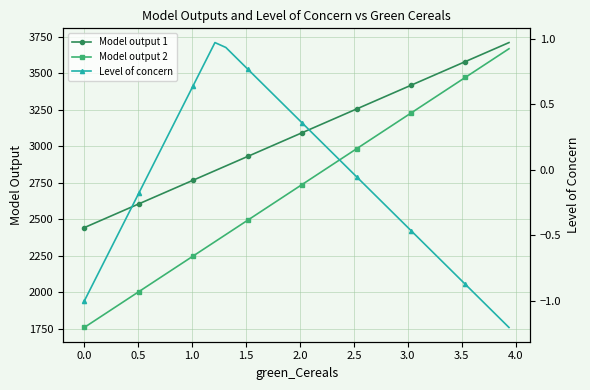

What is the value of the Model output 1 point at the 25th from the left?

3221.7